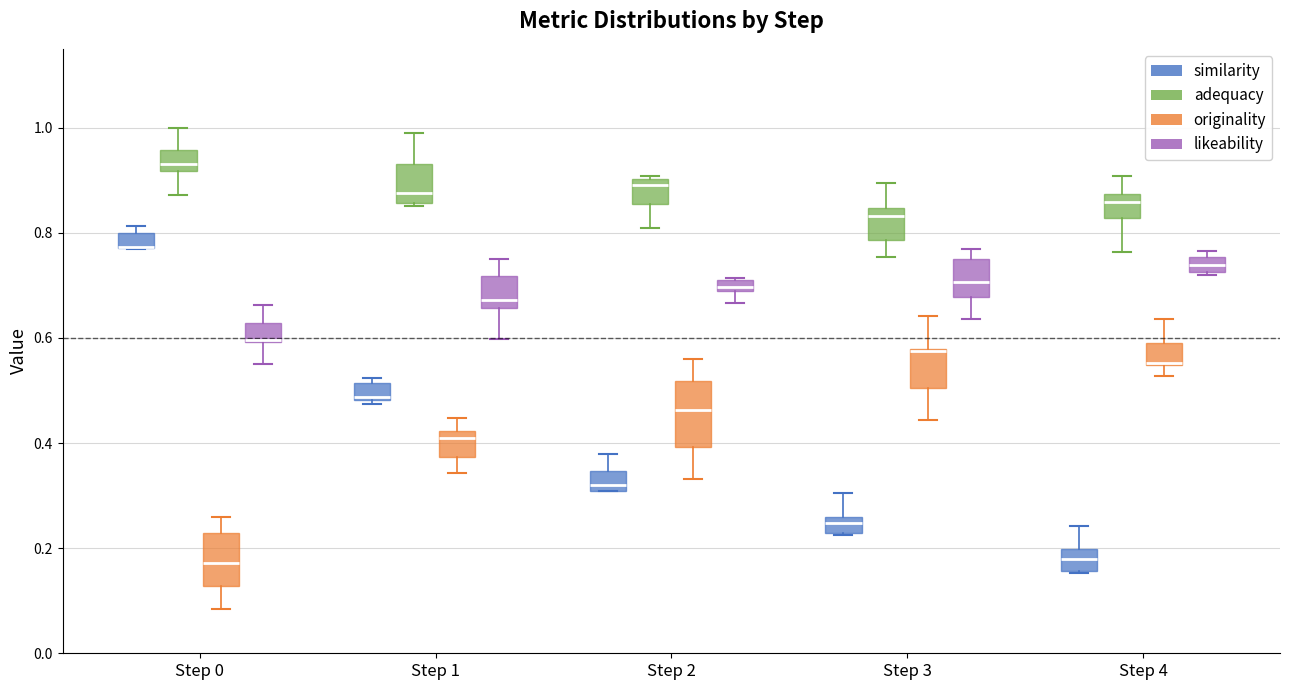

Which box is the tallest, from its lower edge to its upper edge?

Step 2 (originality)